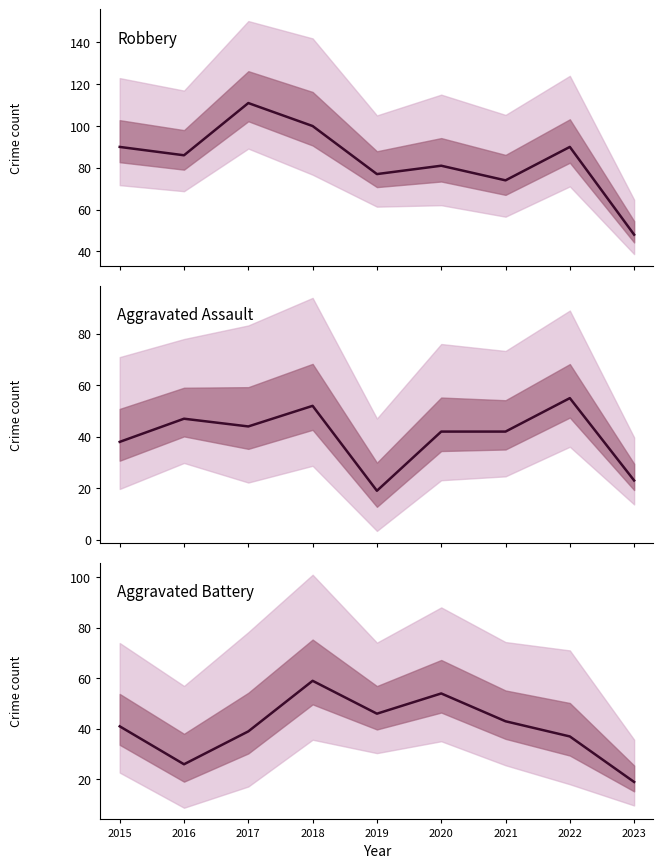

The Aggravated Assault series shows 53 at 2015. True or false?

False